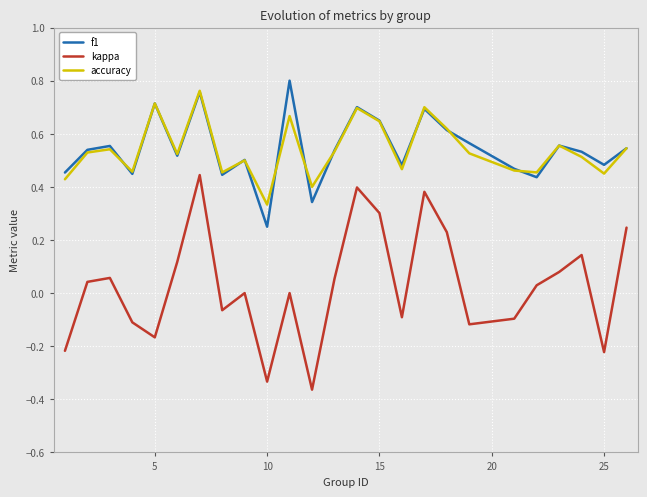

Count the number of data series in this chart.

3